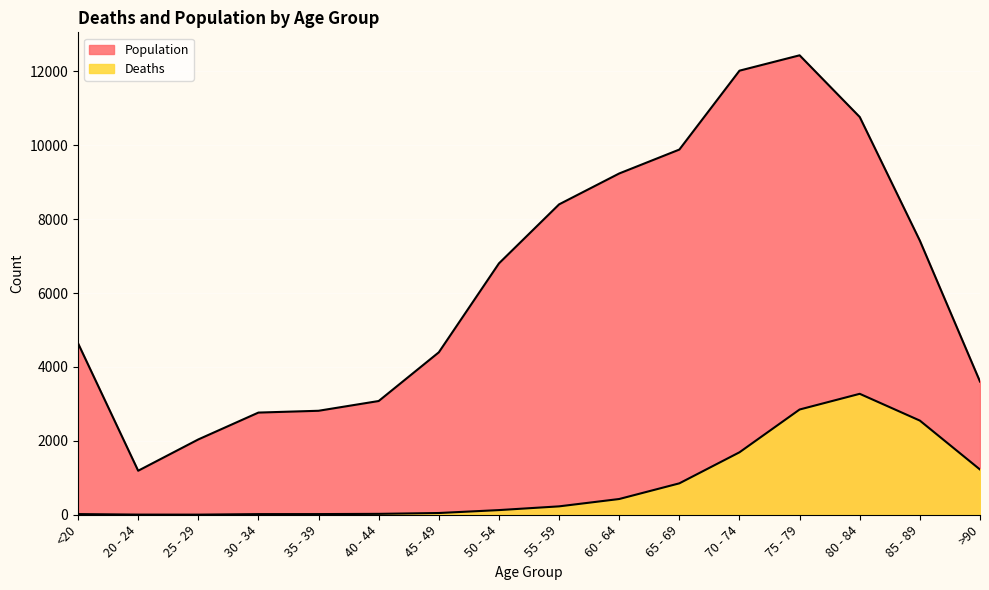

Reading left to right, list all the values displayed in this chart.

Deaths: 18	4	3	17	18	24	47	126	227	426	850	1690	2848	3273	2548	1224
Population: 4641	1191	2038	2765	2814	3078	4396	6803	8400	9236	9883	12018	12434	10764	7417	3604